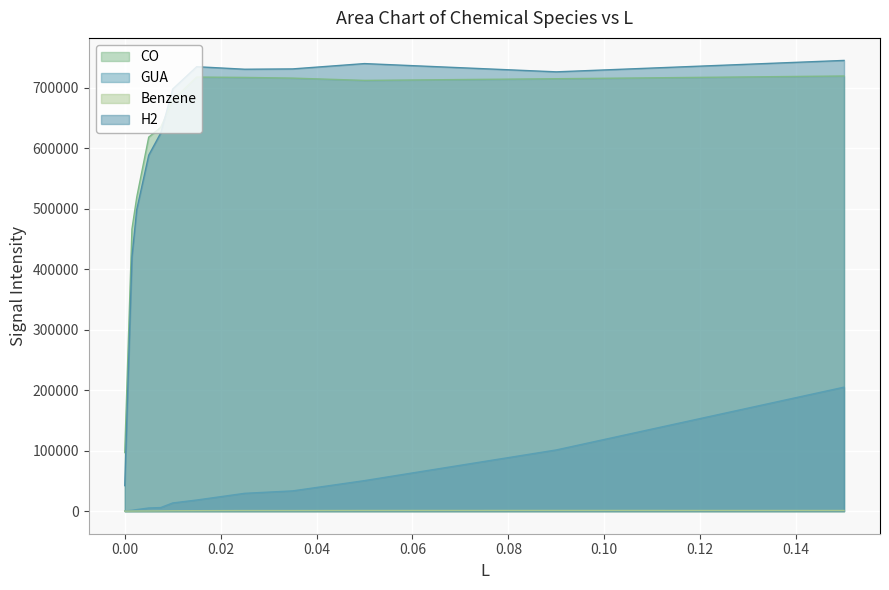

The value of GUA at 0.15 is 205078.6. True or false?

True